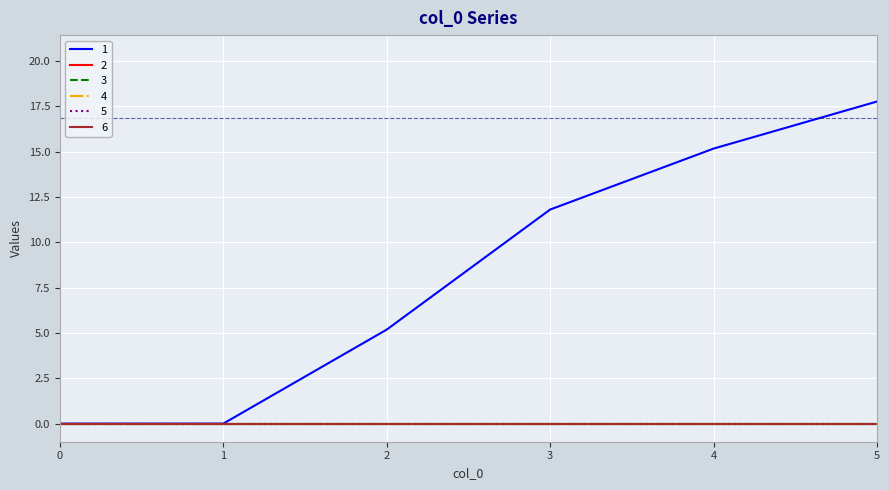

Does the chart display data point markers on the line(s)?

No